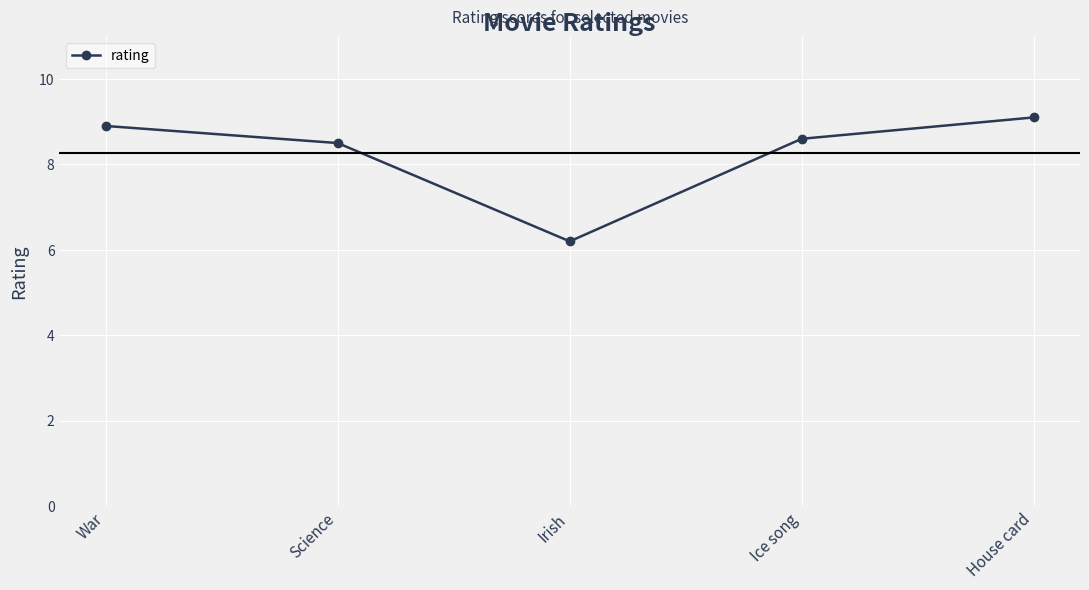

Reading left to right, extract all data points from this chart.

War=8.9	Science=8.5	Irish=6.2	Ice song=8.6	House card=9.1